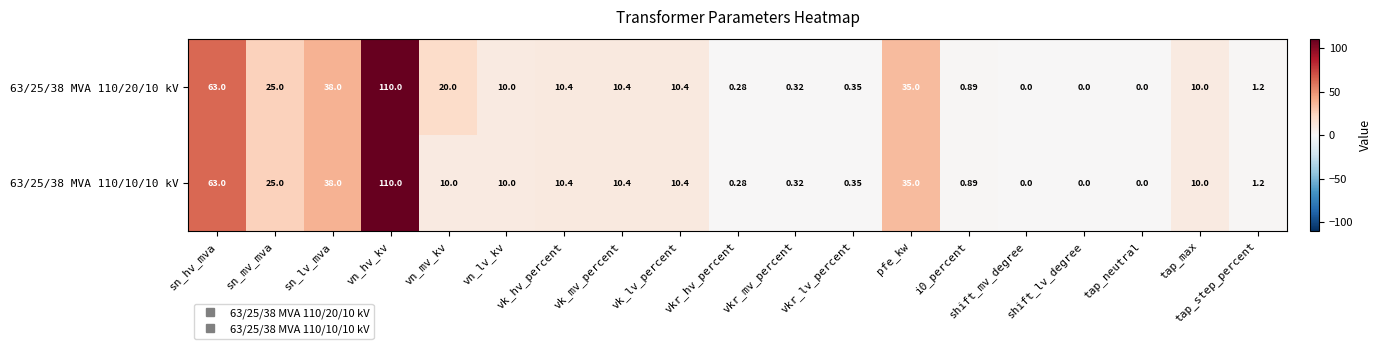

At how many categories does at least one series exceed 78?

1